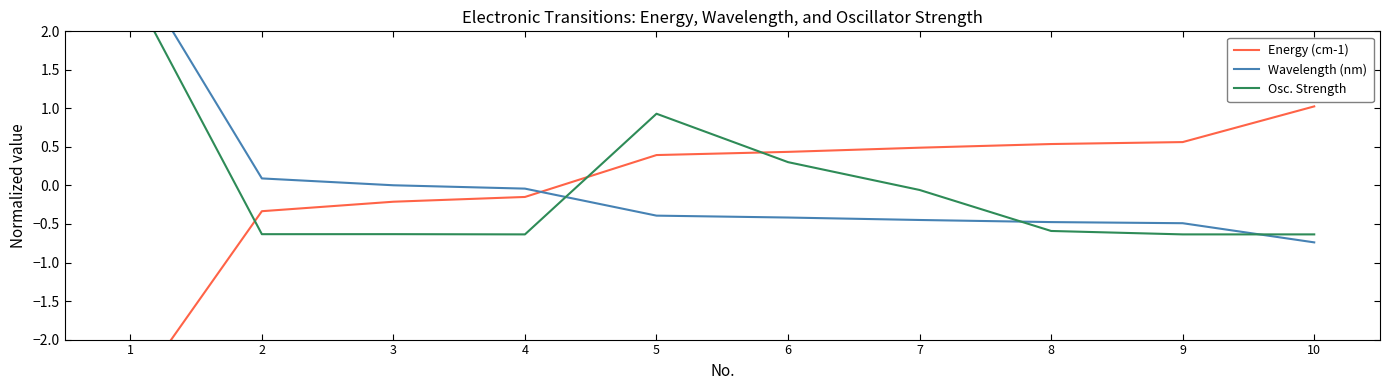

Reading left to right, transcribe all the data shown in this chart.

Energy (cm-1): -2.8	-0.3	-0.2	-0.1	0.4	0.4	0.5	0.5	0.6	1.0
Wavelength (nm): 2.9	0.1	0.0	-0.0	-0.4	-0.4	-0.4	-0.5	-0.5	-0.7
Osc. Strength: 2.6	-0.6	-0.6	-0.6	0.9	0.3	-0.1	-0.6	-0.6	-0.6